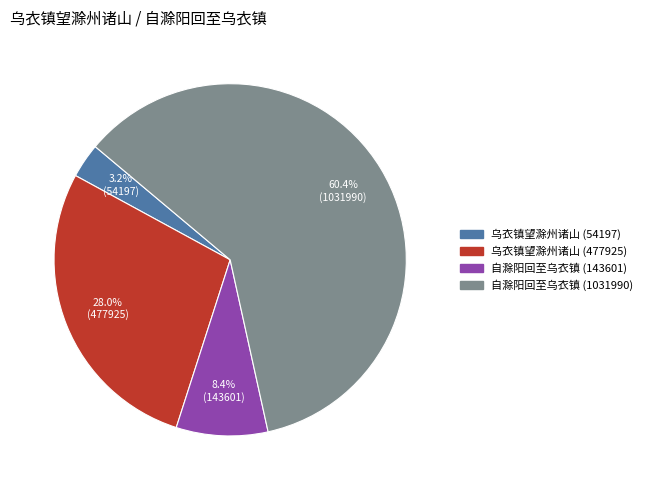

Approximately how many times larger is the value at 自滁阳回至乌衣镇 (143601) compared to 乌衣镇望滁州诸山 (54197)?

2.6